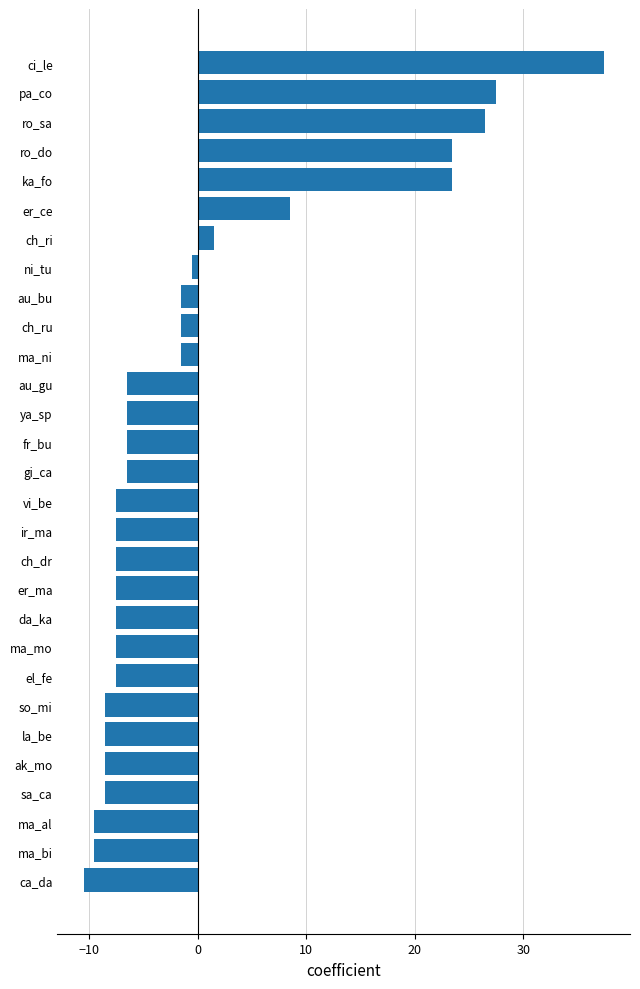

Where is the data nearest to the value 13?

er_ce